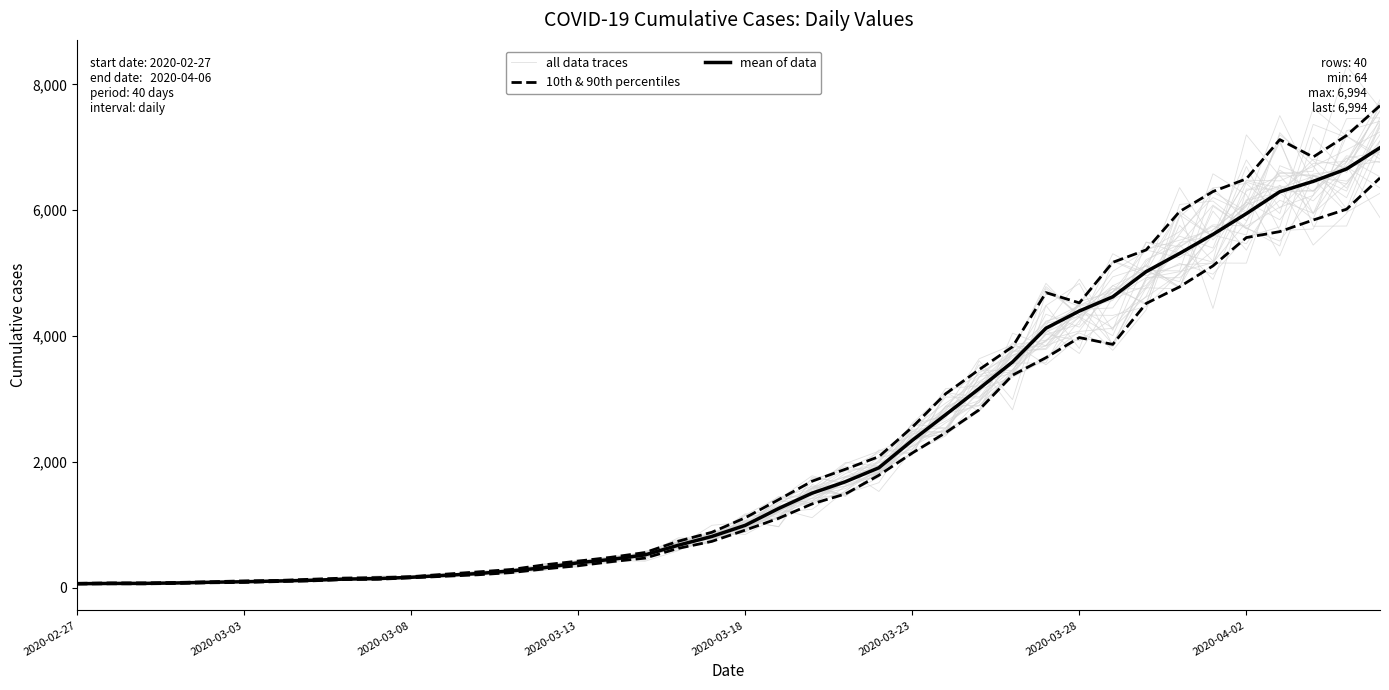

Which series has the largest total across all categories?

10th & 90th percentiles